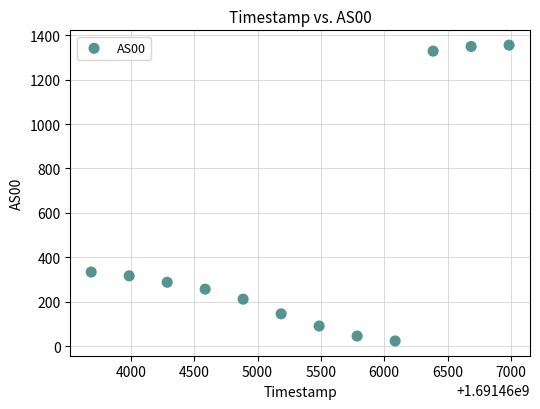

What is the average X value?

1691465336